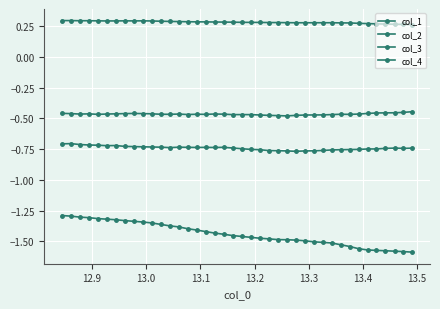

How many lines are shown in the chart?

4